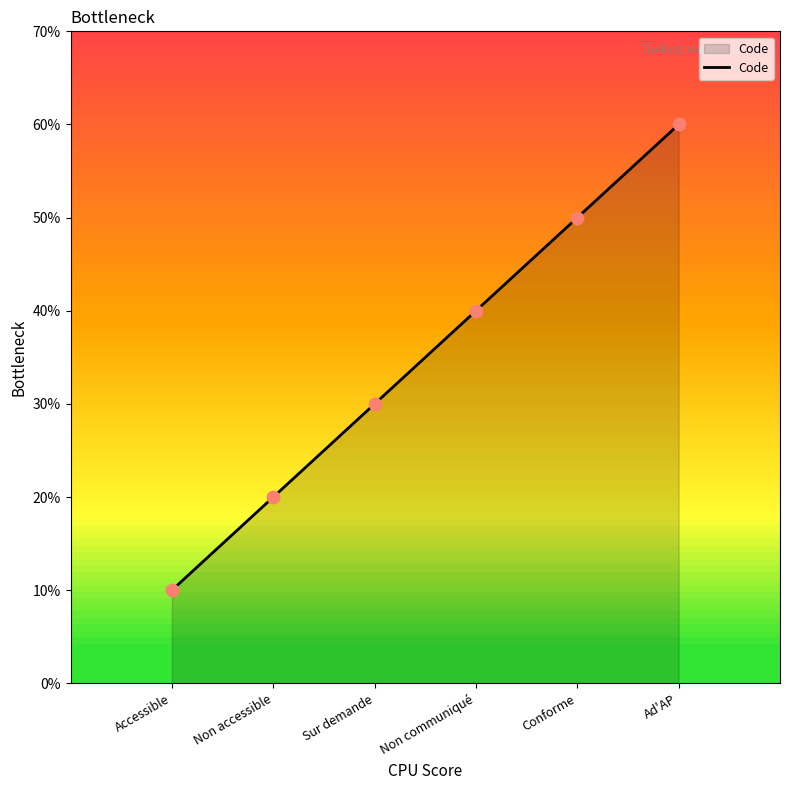

Between Accessible and Sur demande, which is larger?

Sur demande